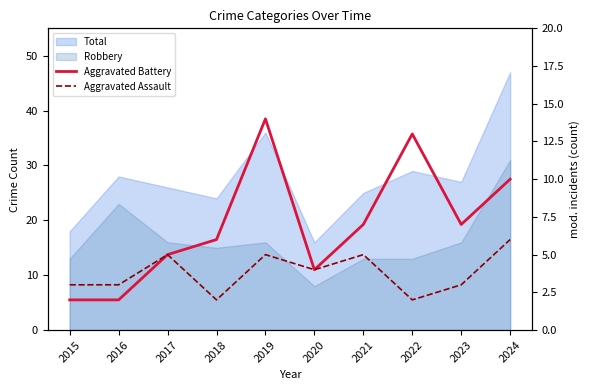

List the labels in order of Aggravated Battery value, smallest first.

2015, 2016, 2020, 2017, 2018, 2021, 2023, 2024, 2022, 2019